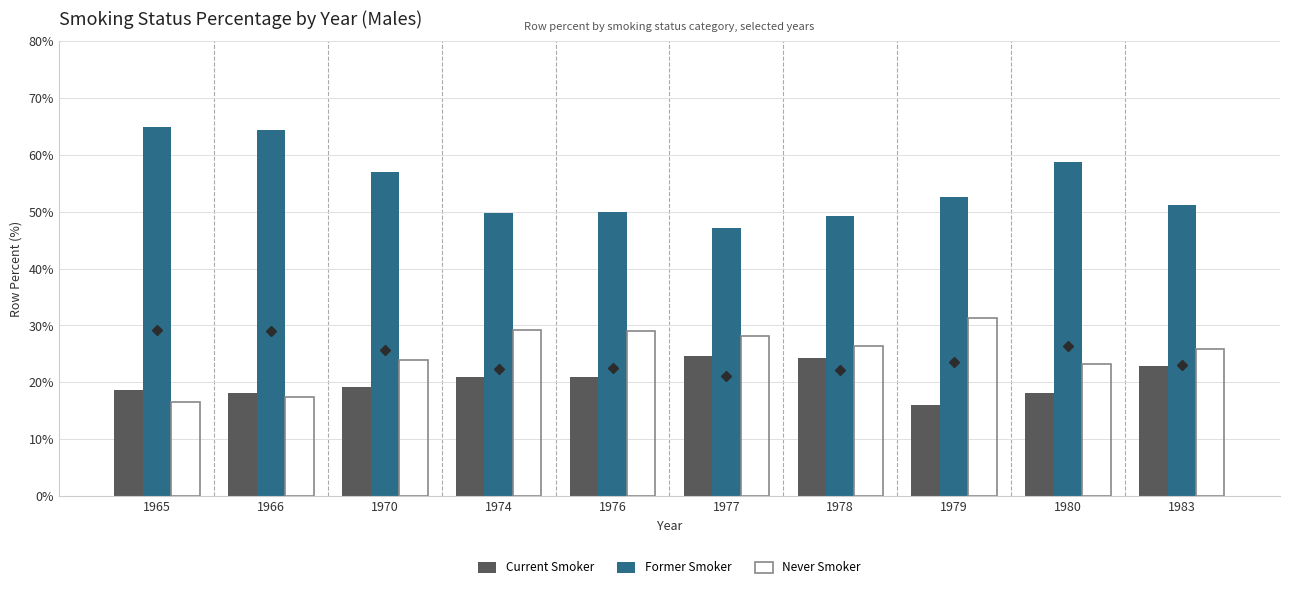

Between 1978 and 1980, which series saw the biggest shift?

Former Smoker